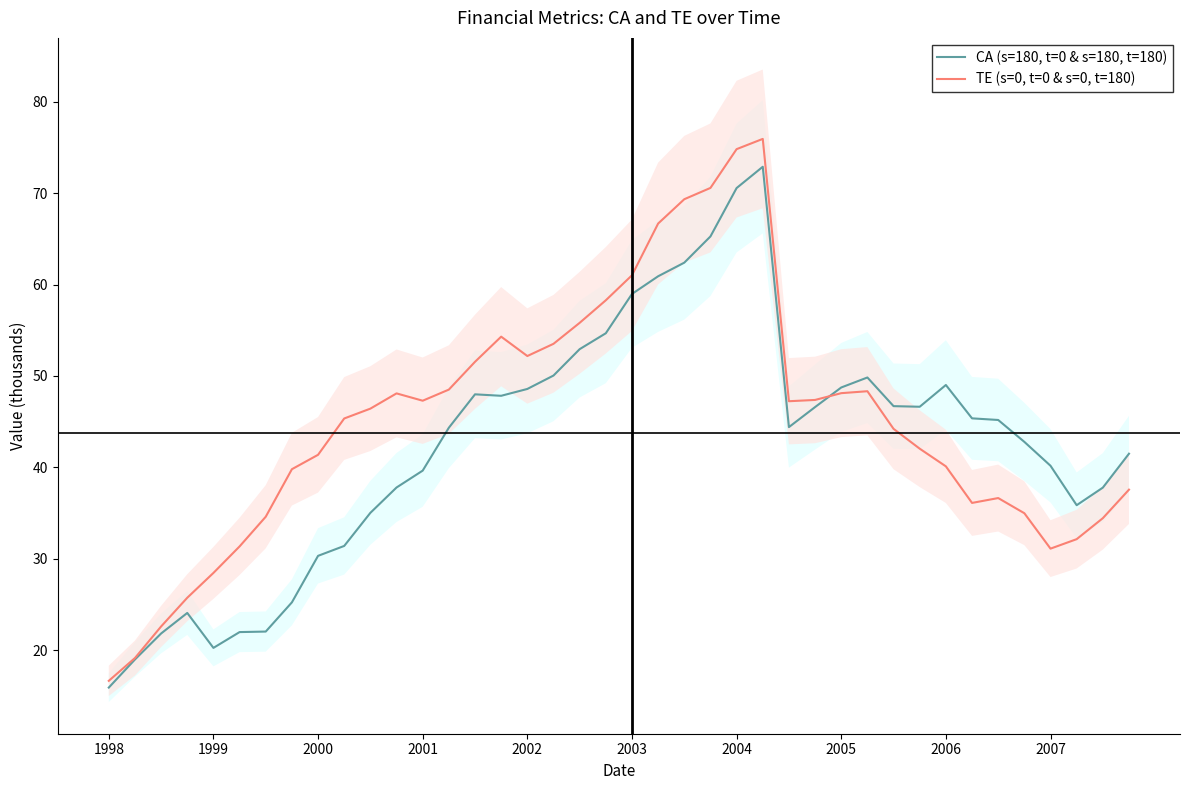

Is it true that CA (s=180, t=0 & s=180, t=180) equals 81.7 at 2003?

False